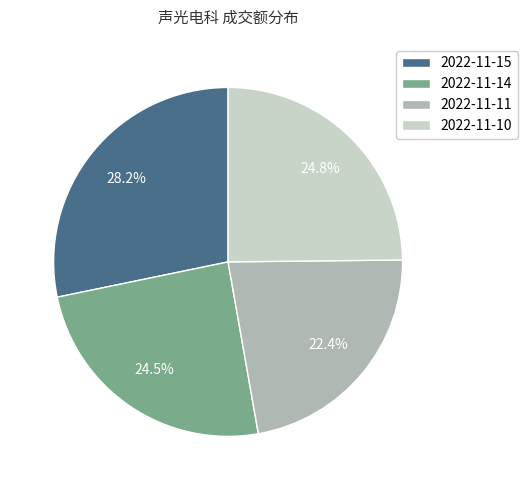

To the nearest percent, what percentage of the pie is 2022-11-11?

22%